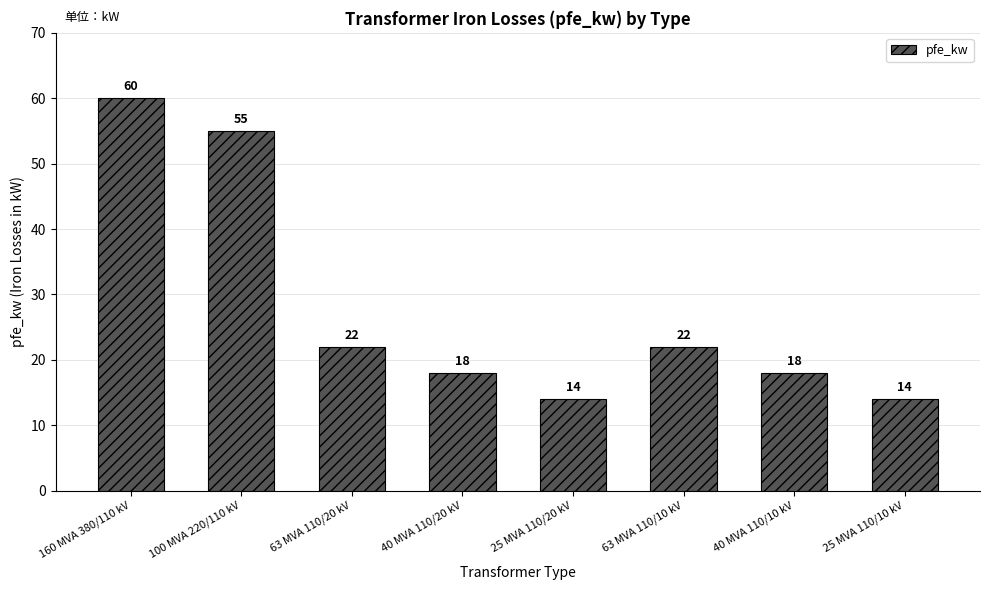

Which has a higher value, 25 MVA 110/20 kV or 100 MVA 220/110 kV?

100 MVA 220/110 kV